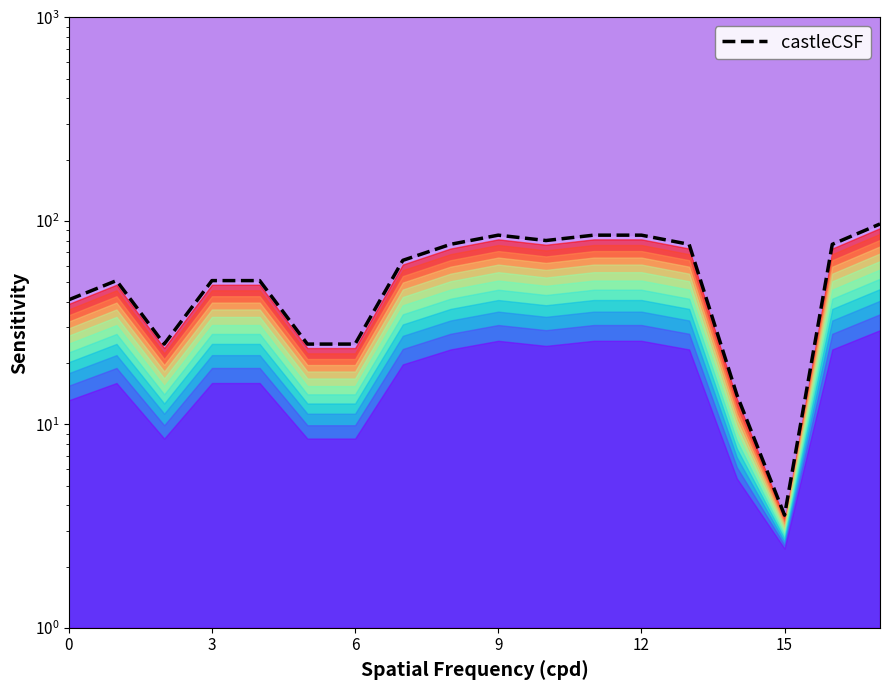

Count the number of values greater than 63.

9